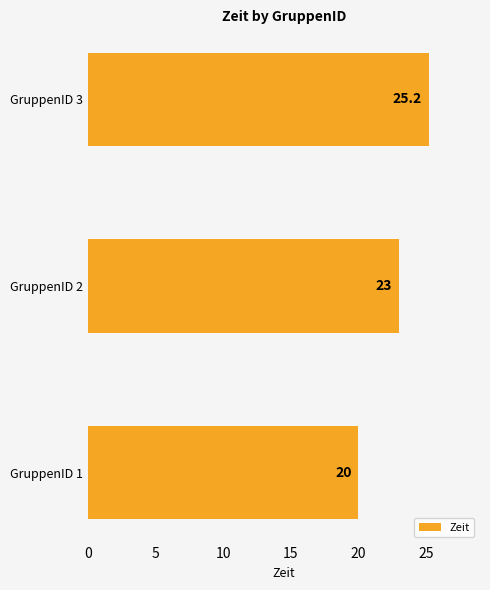

What is the difference between the maximum and second lowest values?

2.2